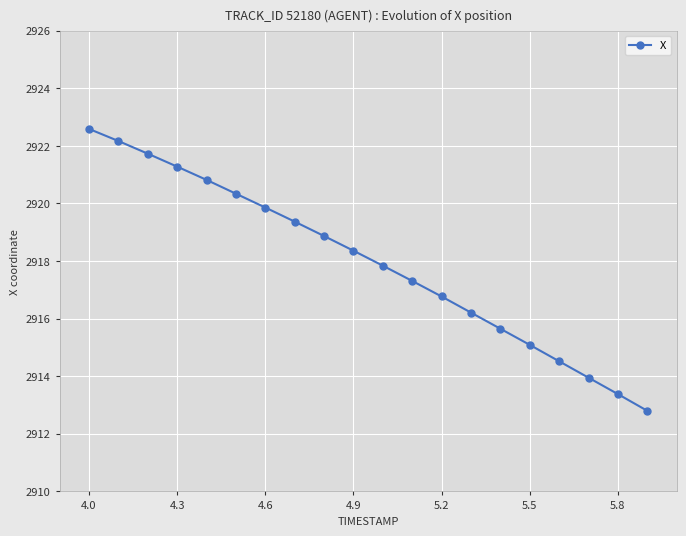

How many distinct data groups are displayed?

1